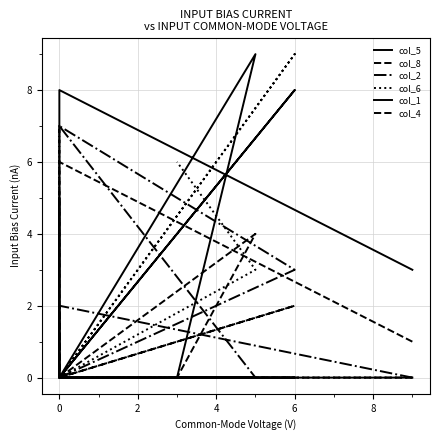

How many col_4 values are between 0 and 1?

7